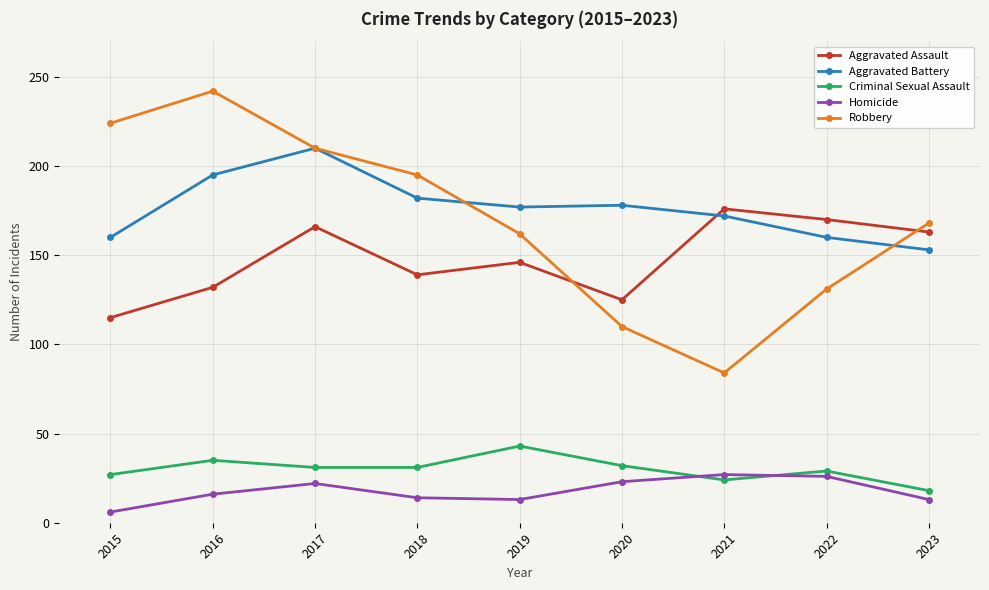

The Aggravated Battery series shows 257 at 2020. True or false?

False